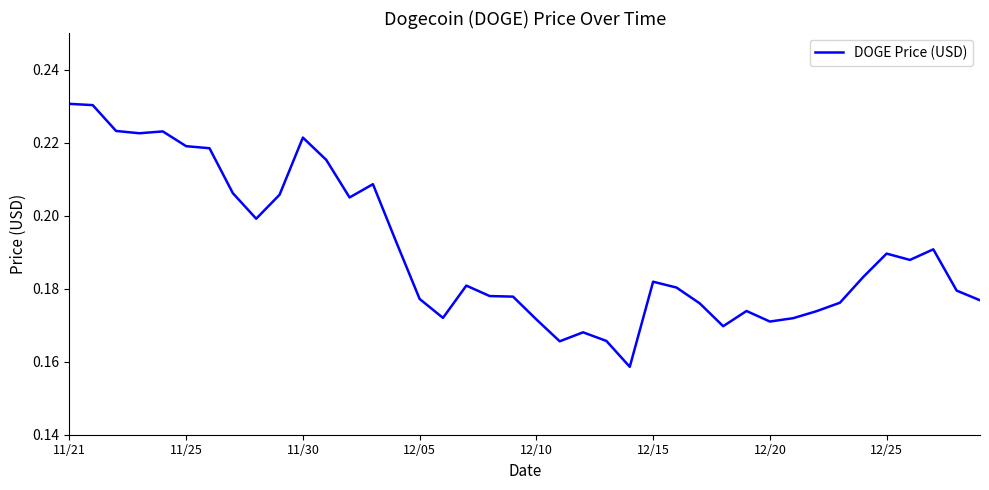

Is it true that the value at 12/25 is 0.3?

False